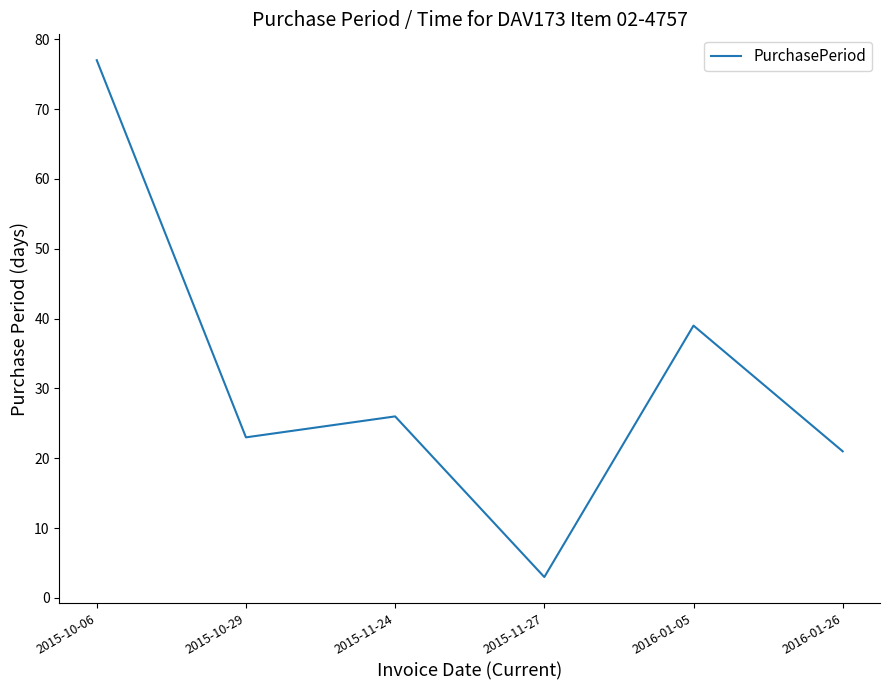

Read the value at 2016-01-05, to the nearest 10.

40